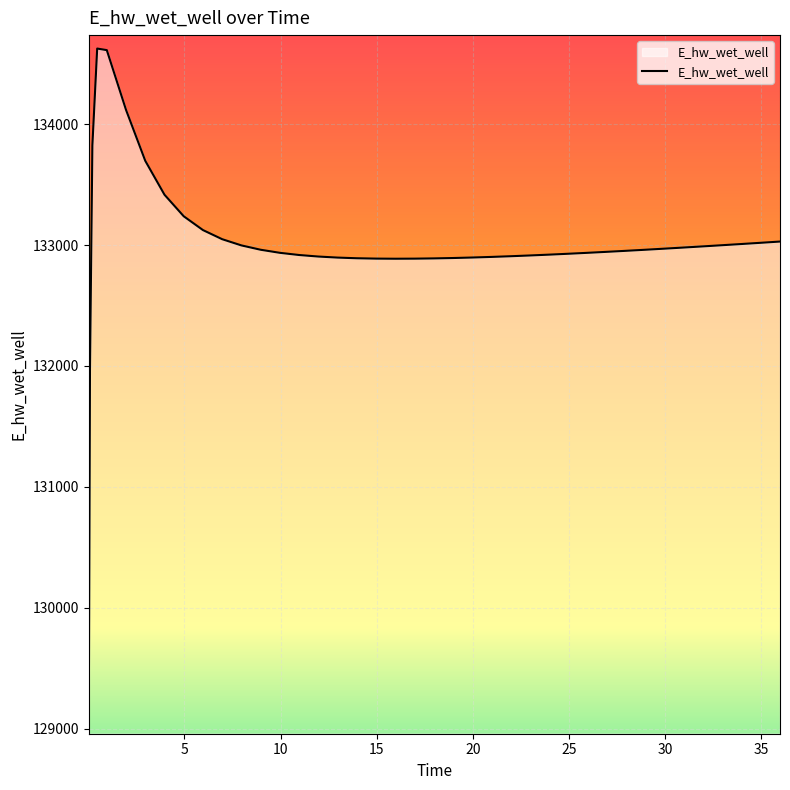

What is the difference between the maximum and minimum values?

5555.6